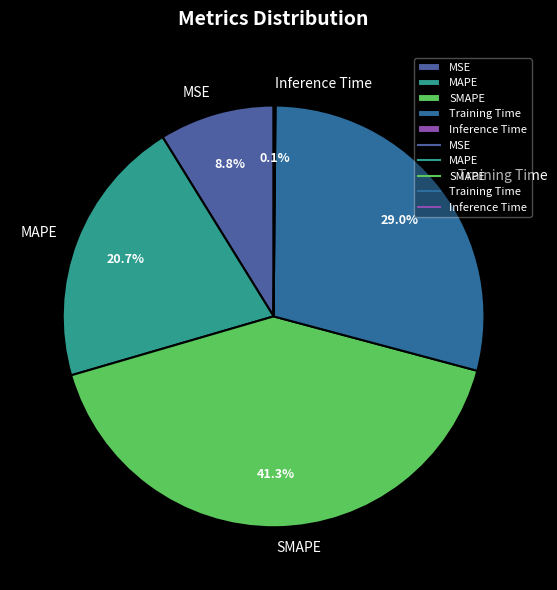

What portion of the pie excludes MSE?

91.2%